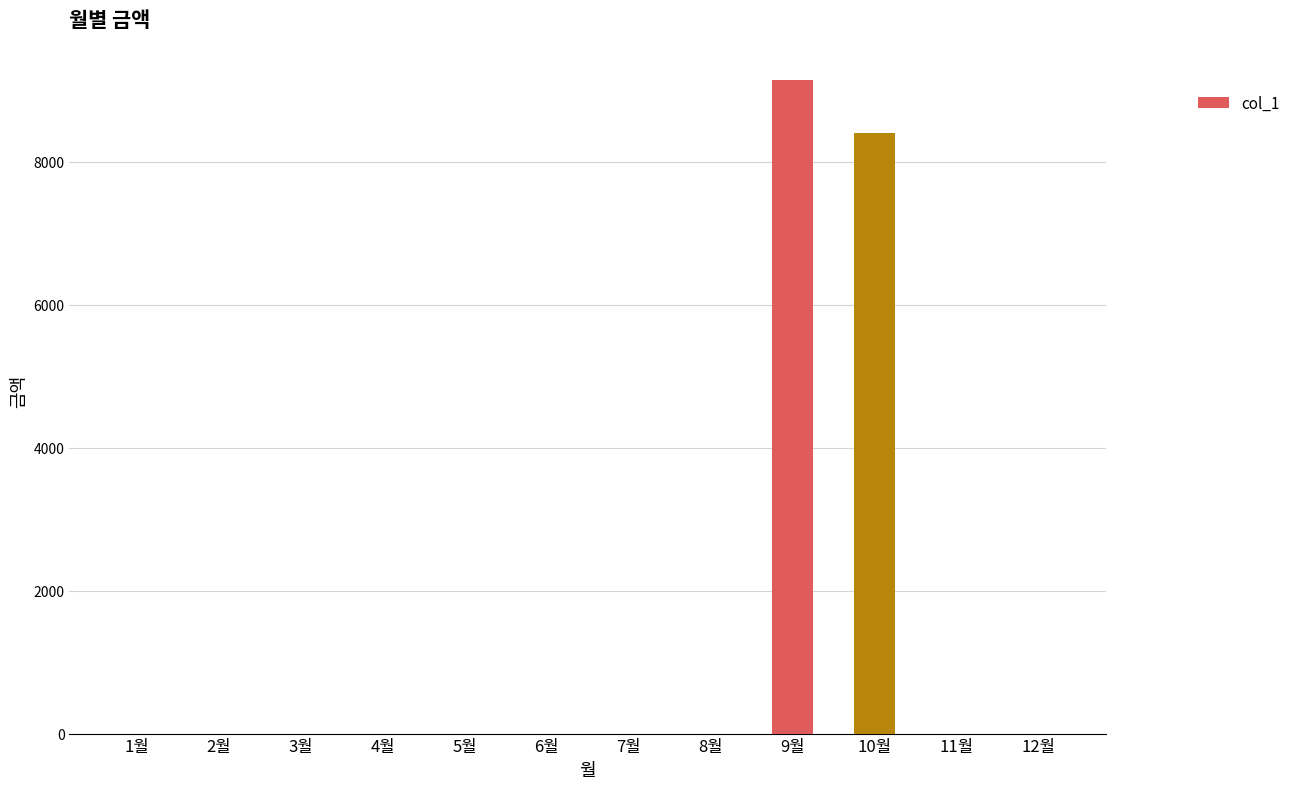

Where is the data nearest to the value 4575?

10월